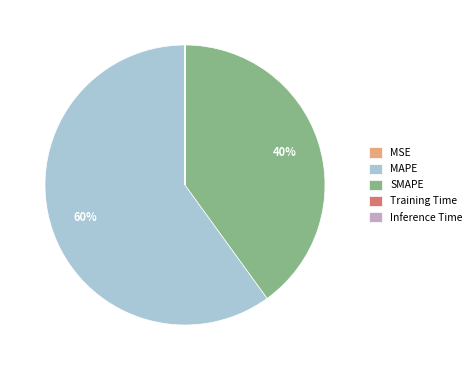

Does any single category account for the majority?

Yes